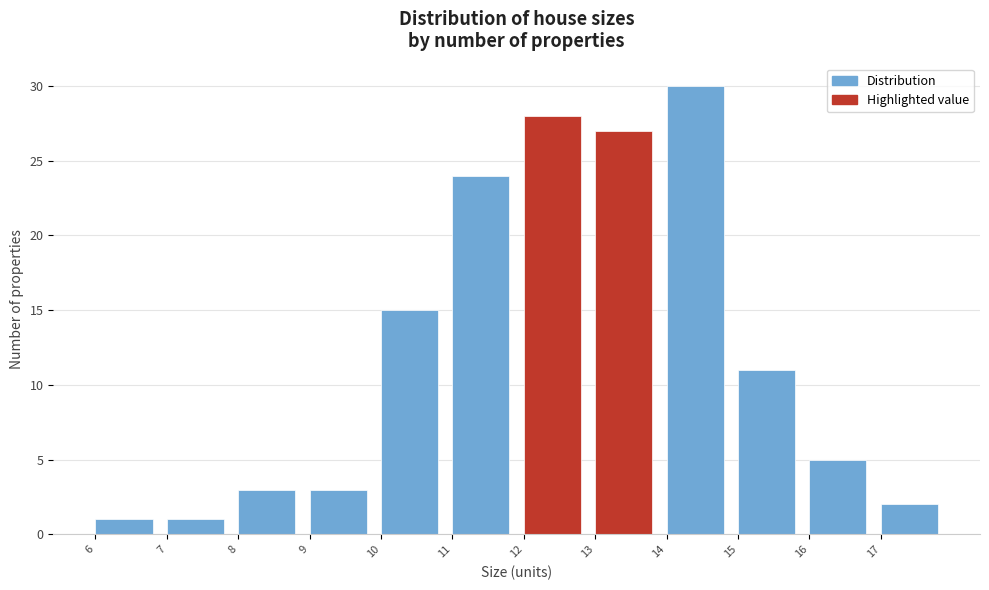

What is the height of the bar covering 13 to 14 on the x-axis? The values are not printed on the chart, so give them approximately, as read against the axis.

27